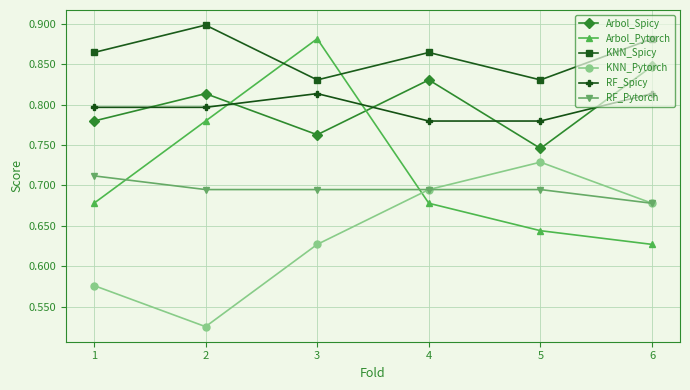

Where is the first local minimum for KNN_Spicy?

3